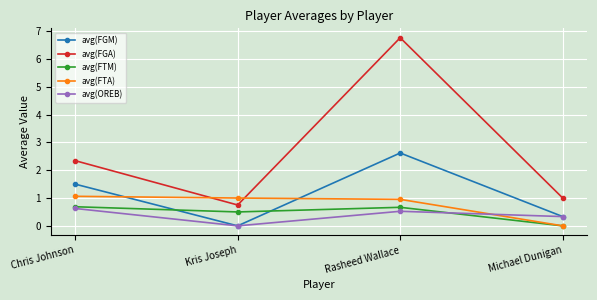

How many data points in avg(FTA) are less than 1?

2